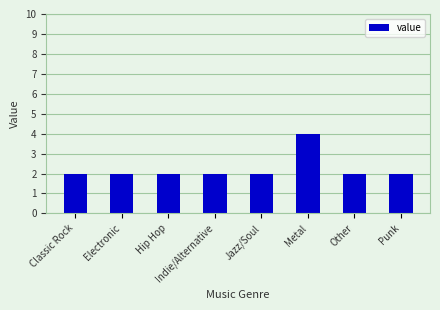

What is the greatest value displayed?

4